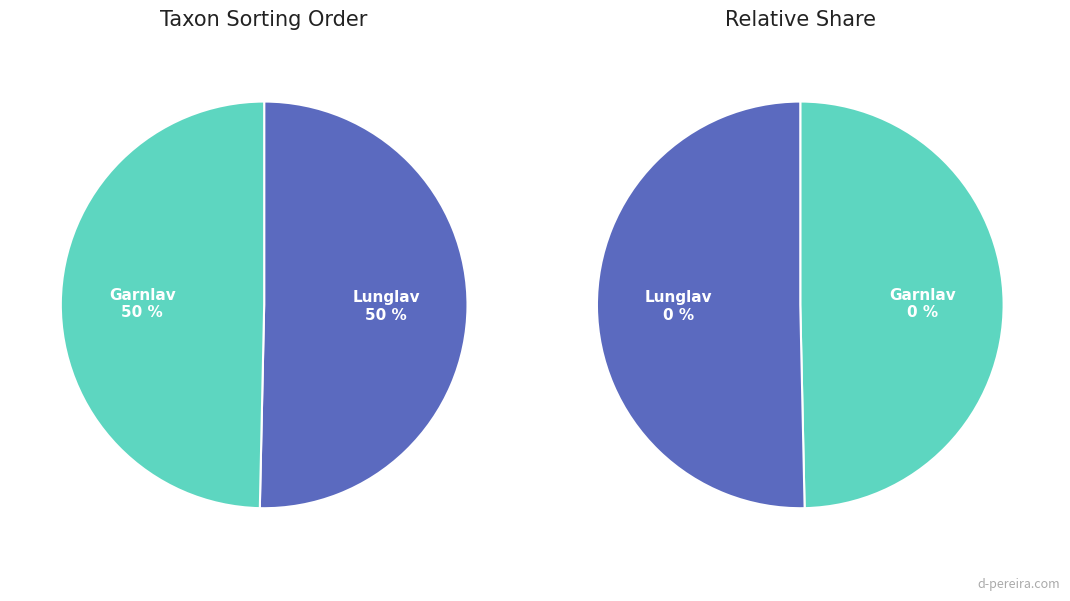

To the nearest percent, what is the average slice percentage?

50%